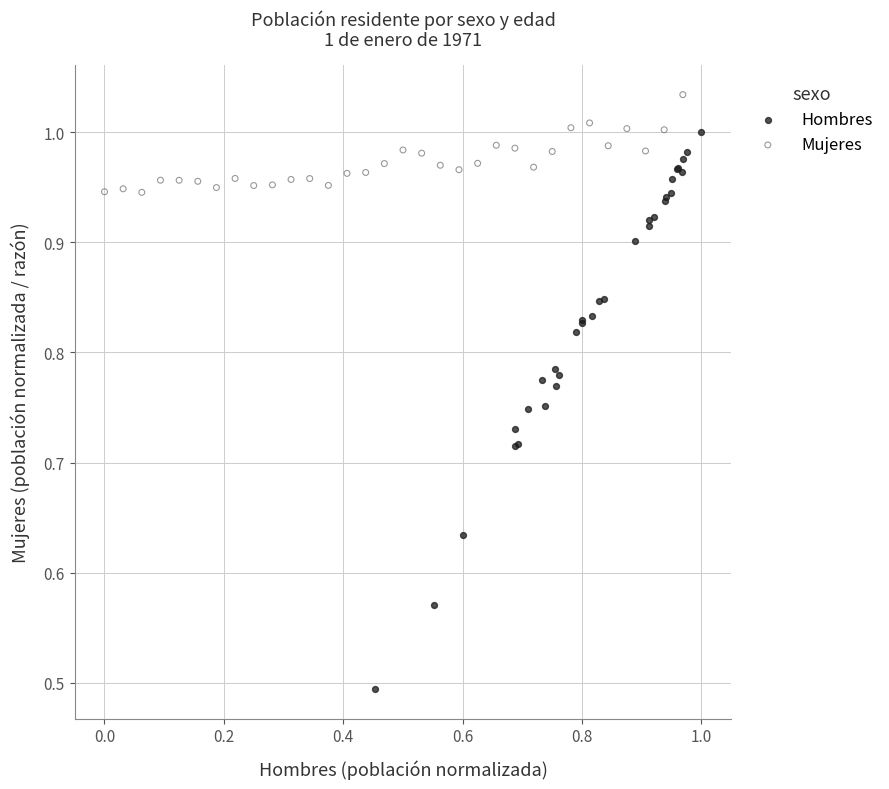

Which series reaches the maximum Y coordinate?

Mujeres